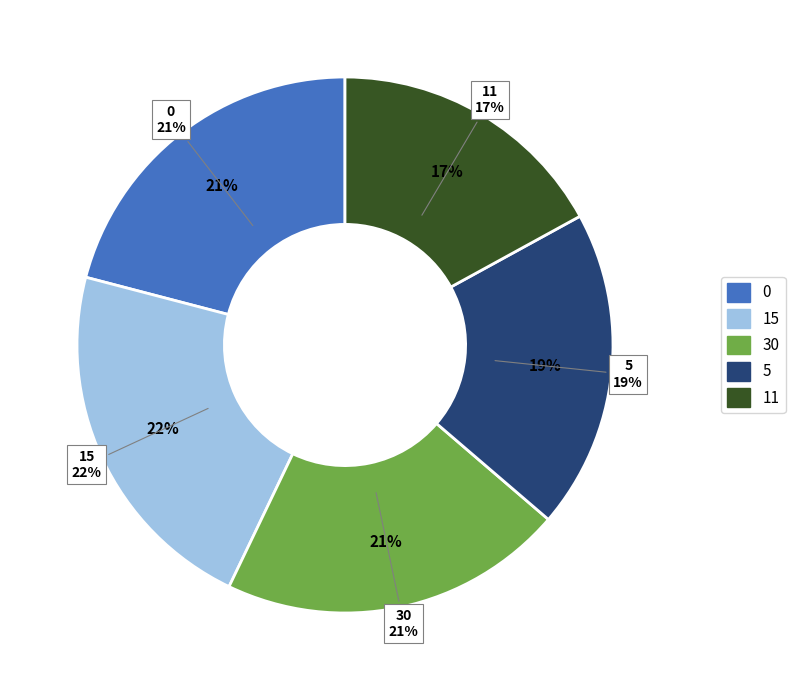

How many segments does this pie chart have?

5